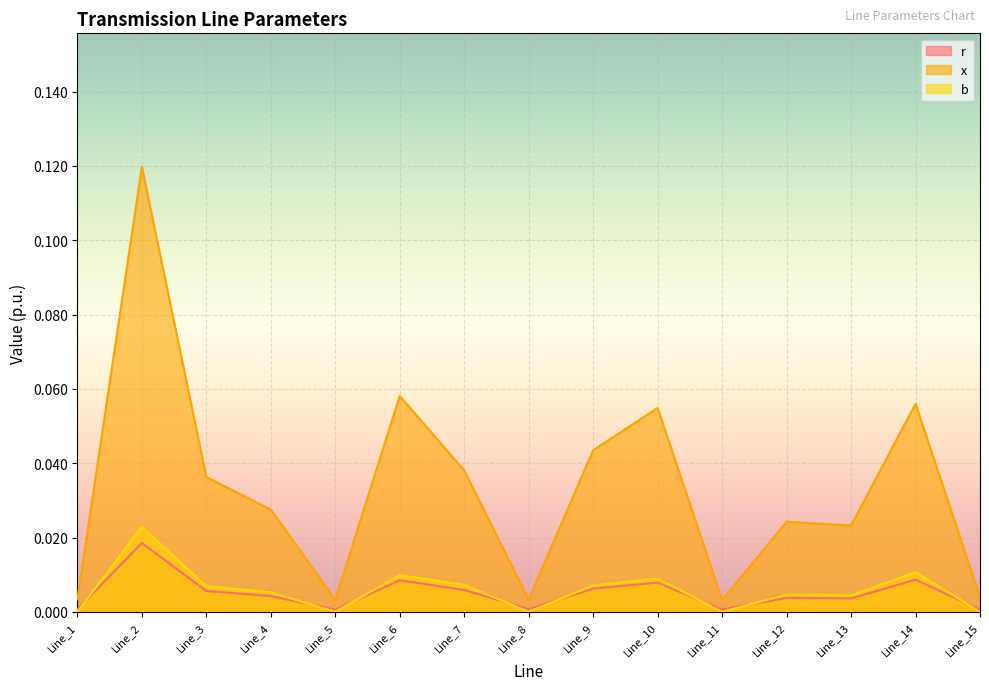

Count the b values in the range 0 to 1.

15